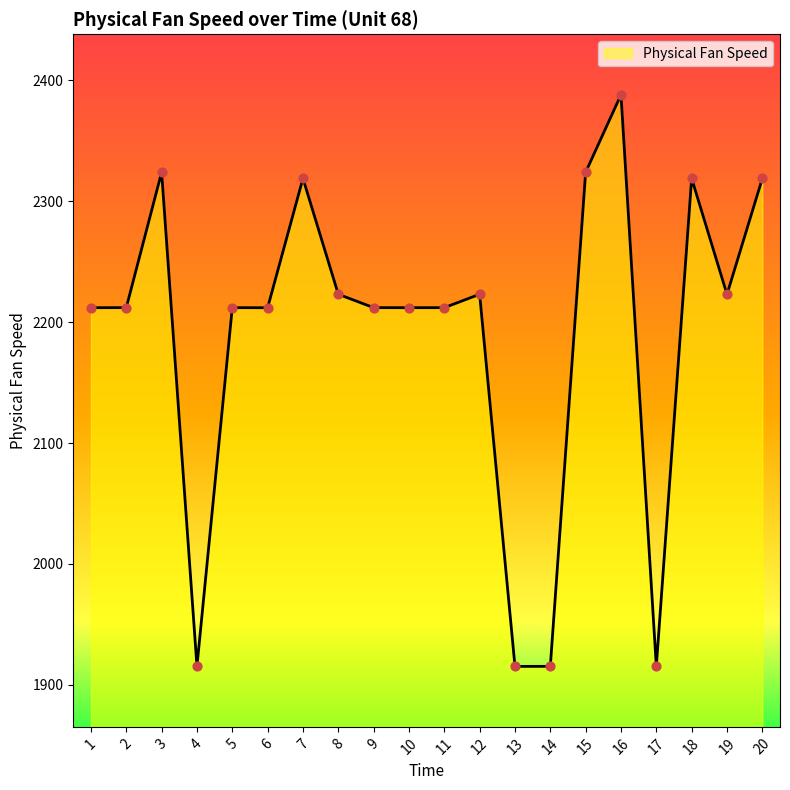

What is the ratio of the value at 20 to the value at 17?

1.2